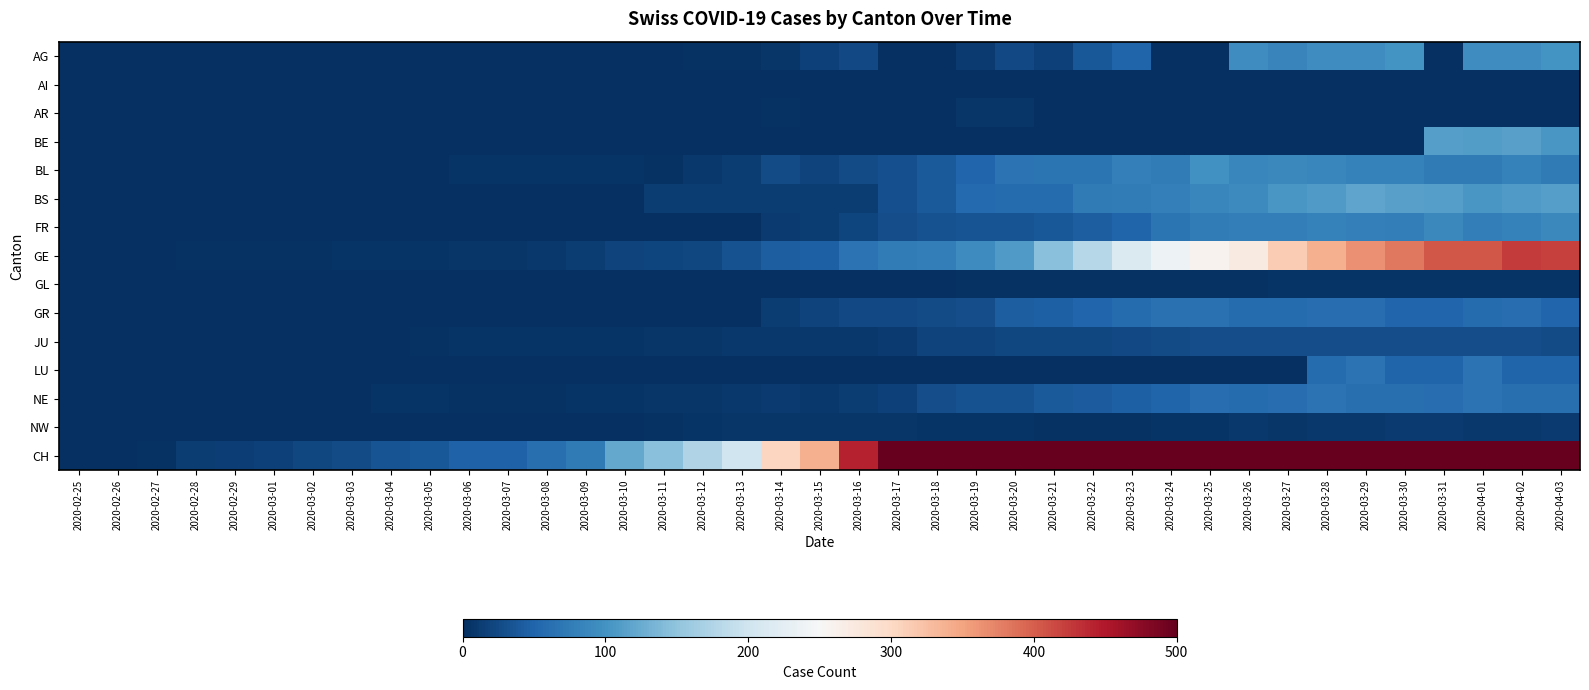

Which has a higher value, 2020-02-25 or 2020-03-22?

2020-03-22